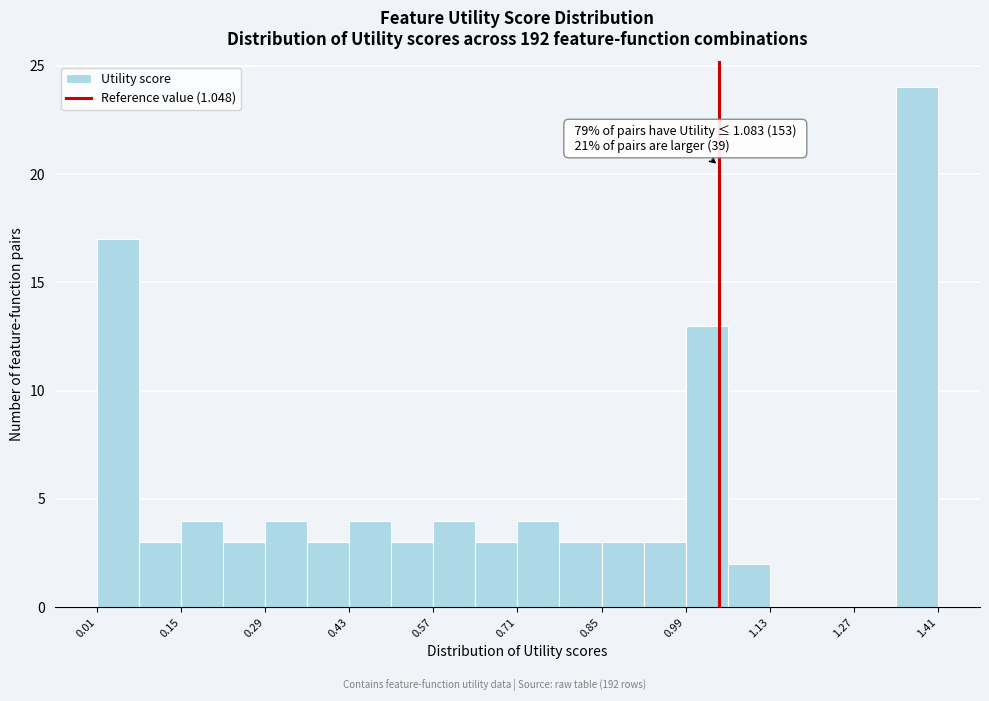

Around what value on the x-axis is the tallest bar? Give the approximate position of its centre, as read against the axis.

1.38